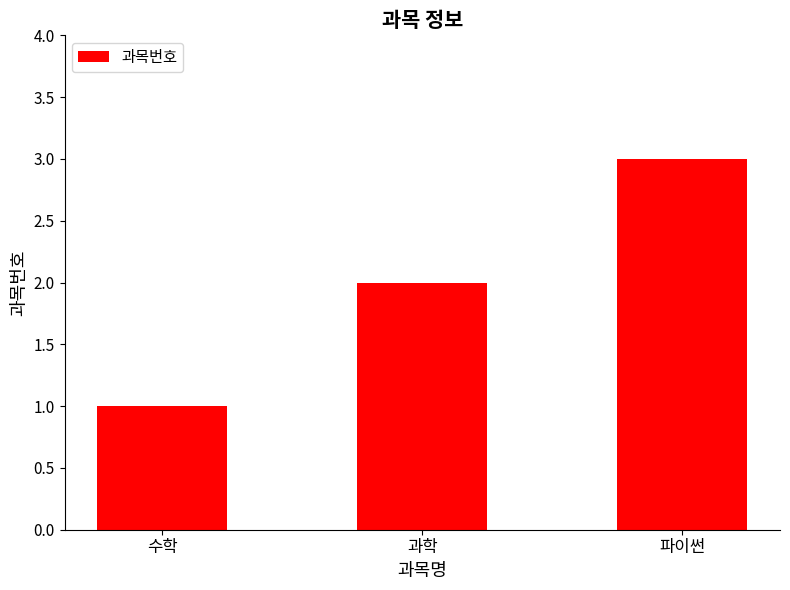

What position from the left is 과학?

2